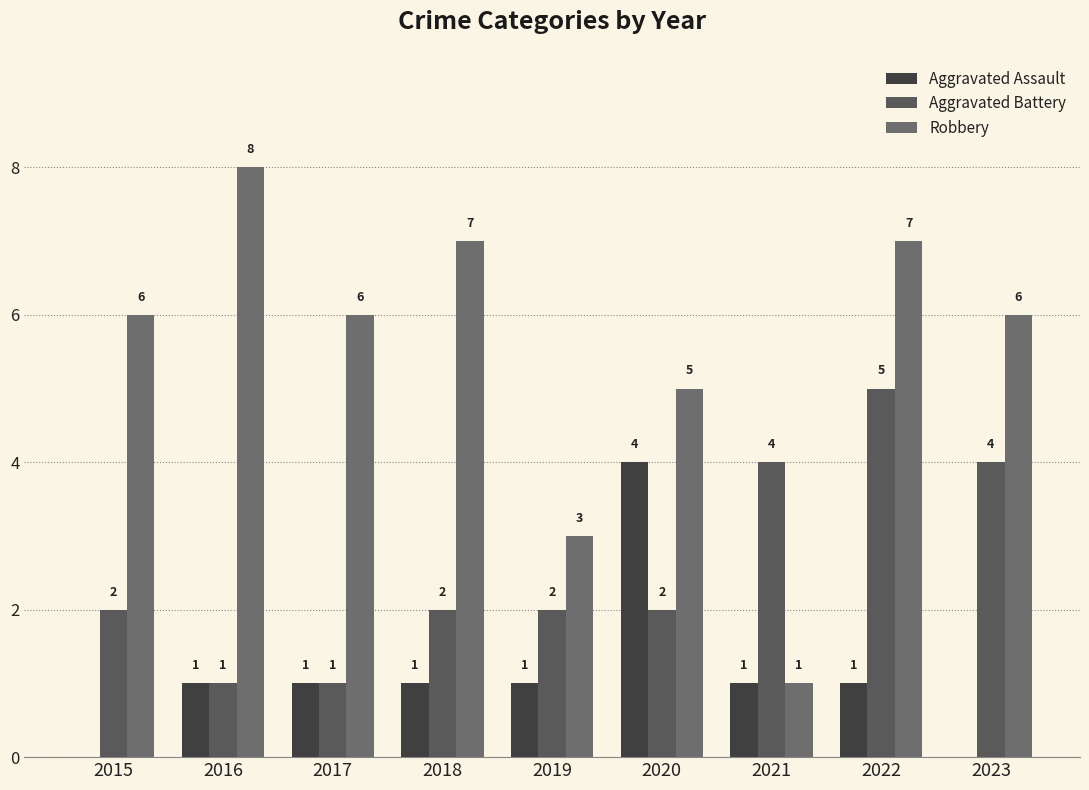

What is the highest value of the Robbery series?

8